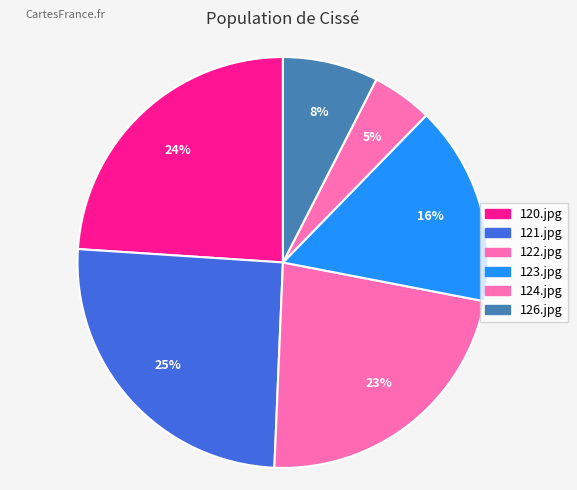

Is it true that 124.jpg is 5% of the pie?

True